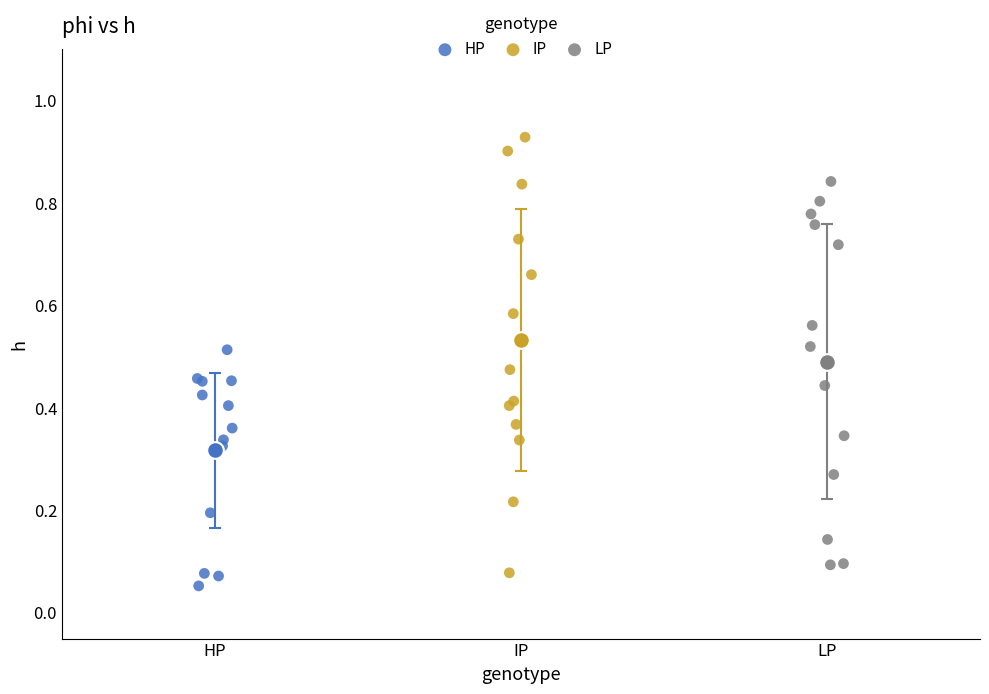

Which series contains the highest Y value?

IP